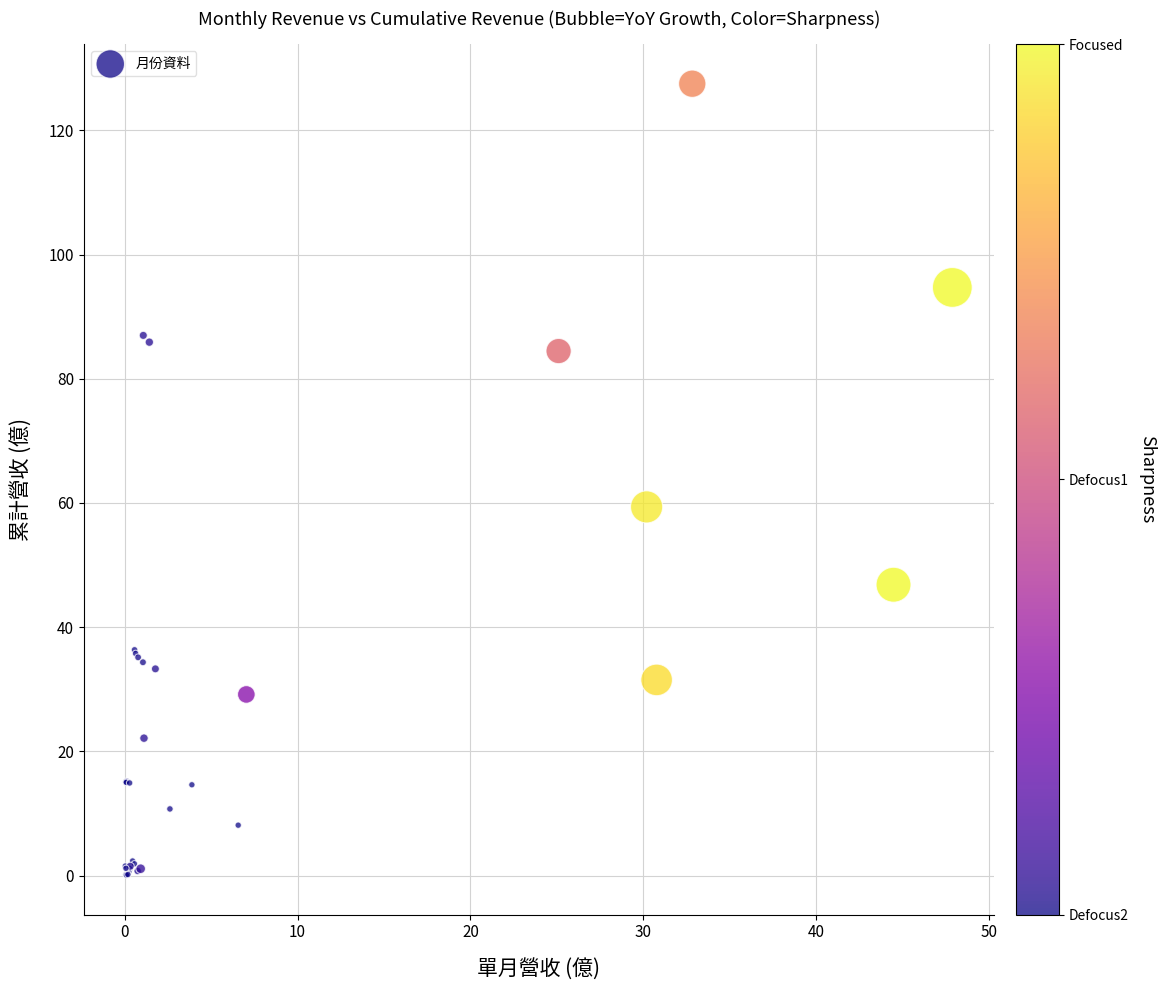

What Y value in the scatter plot is closest to 63?

59.4